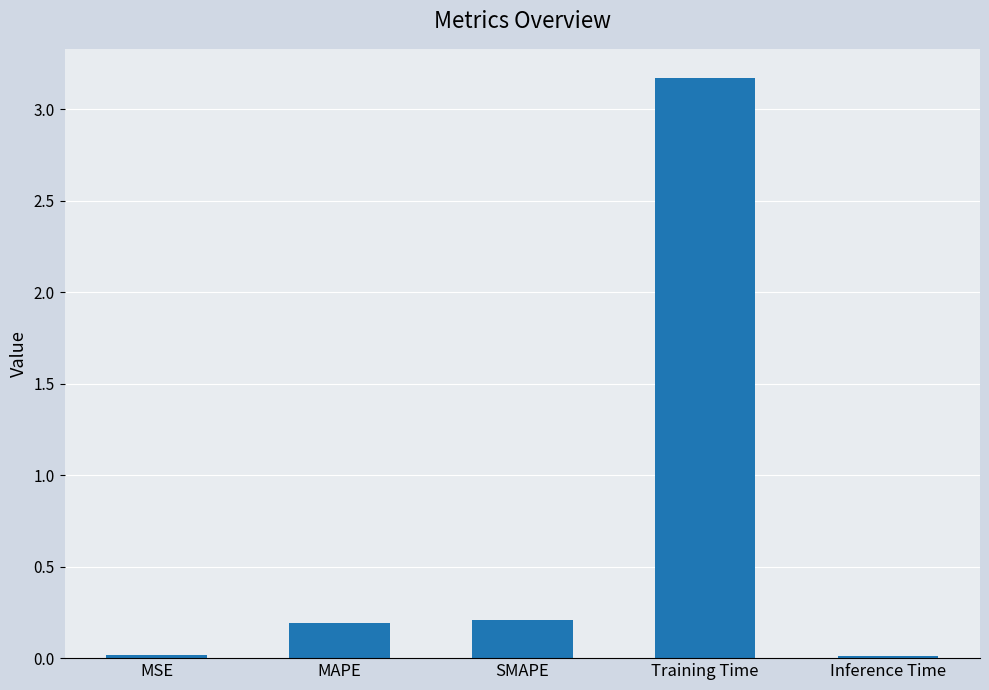

What is the greatest value displayed?

3.2